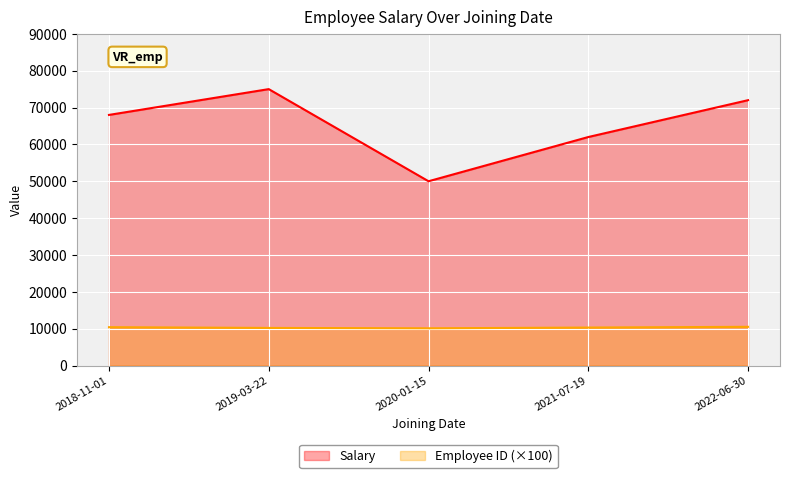

How many lines are shown in the chart?

2